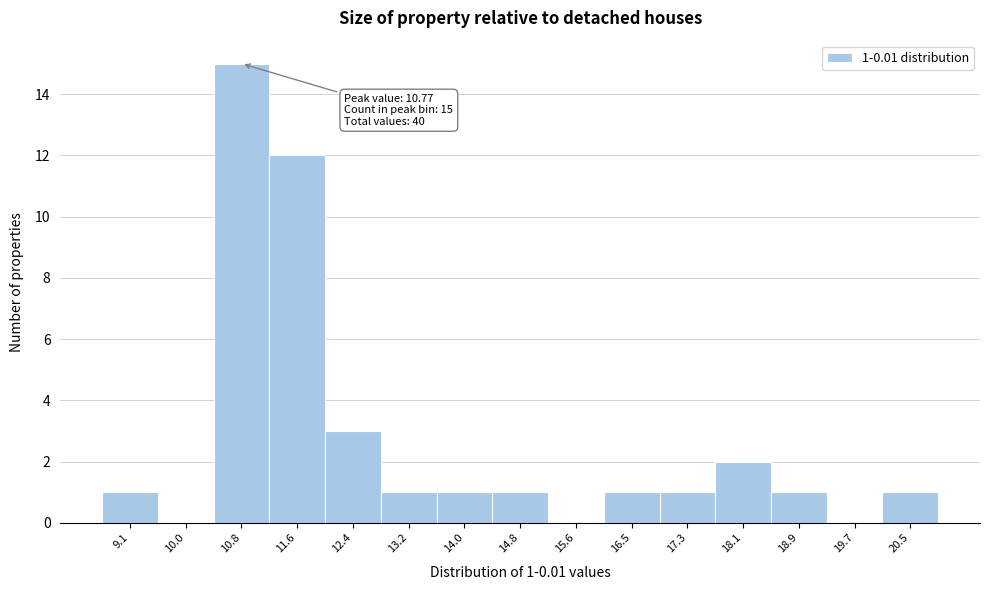

Over which range of the x-axis is the bar tallest?

10.4 to 11.2